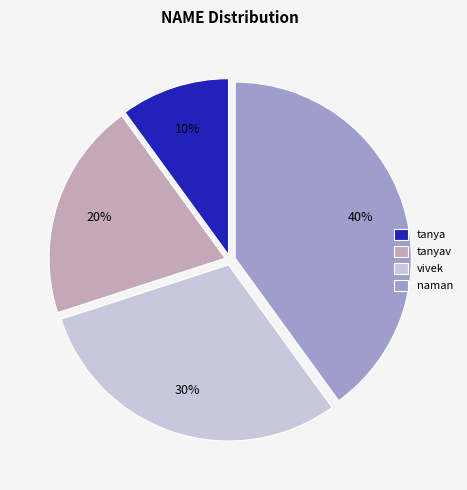

Combined, do tanyav and tanya account for over 50%?

No